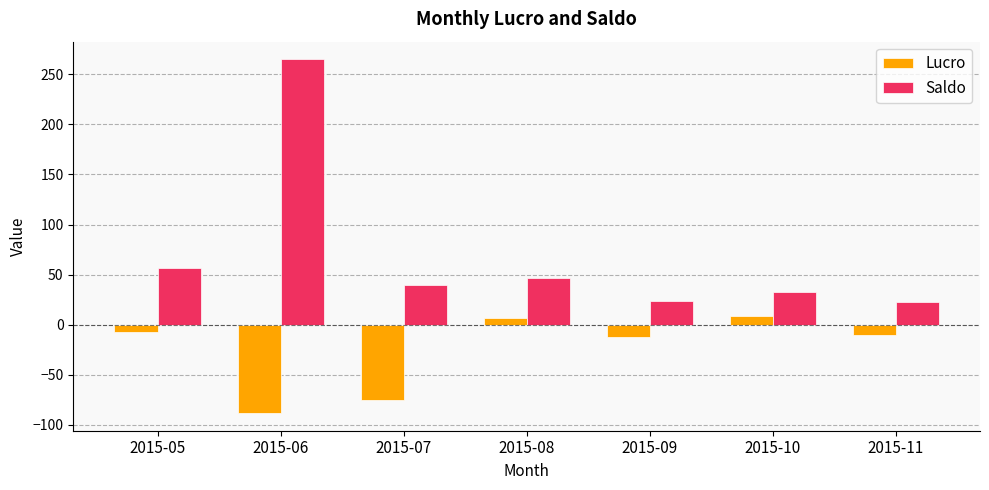

How many values in the Saldo series are below 40?

3